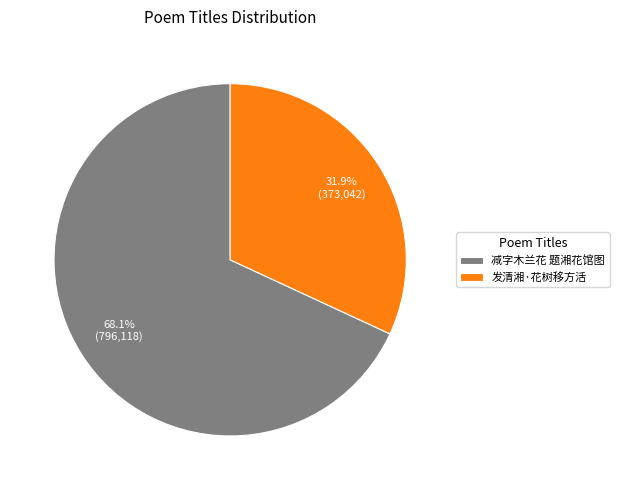

Approximately how many times larger is the value at 发清湘·花树移方活 compared to 减字木兰花 题湘花馆图?

0.5